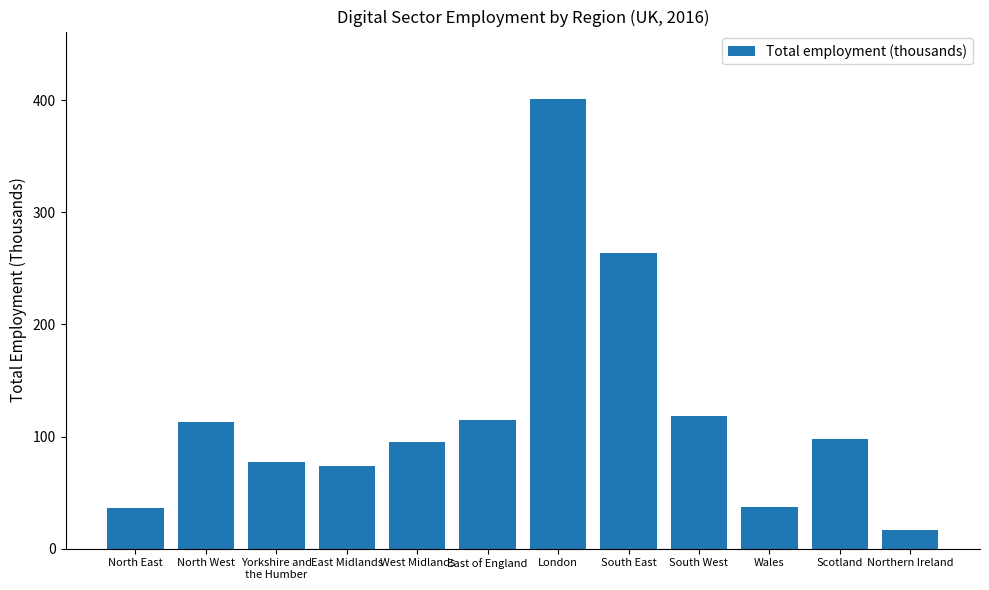

What is the change in value from North West to East of England?

+2